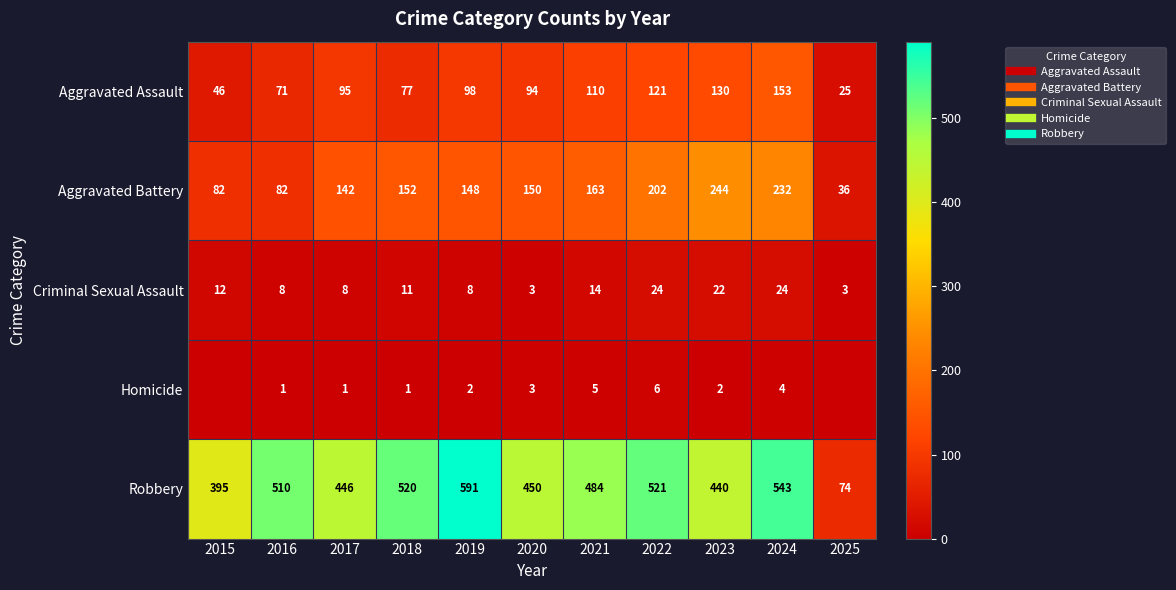

The Aggravated Battery series shows 148 at 2019. True or false?

True